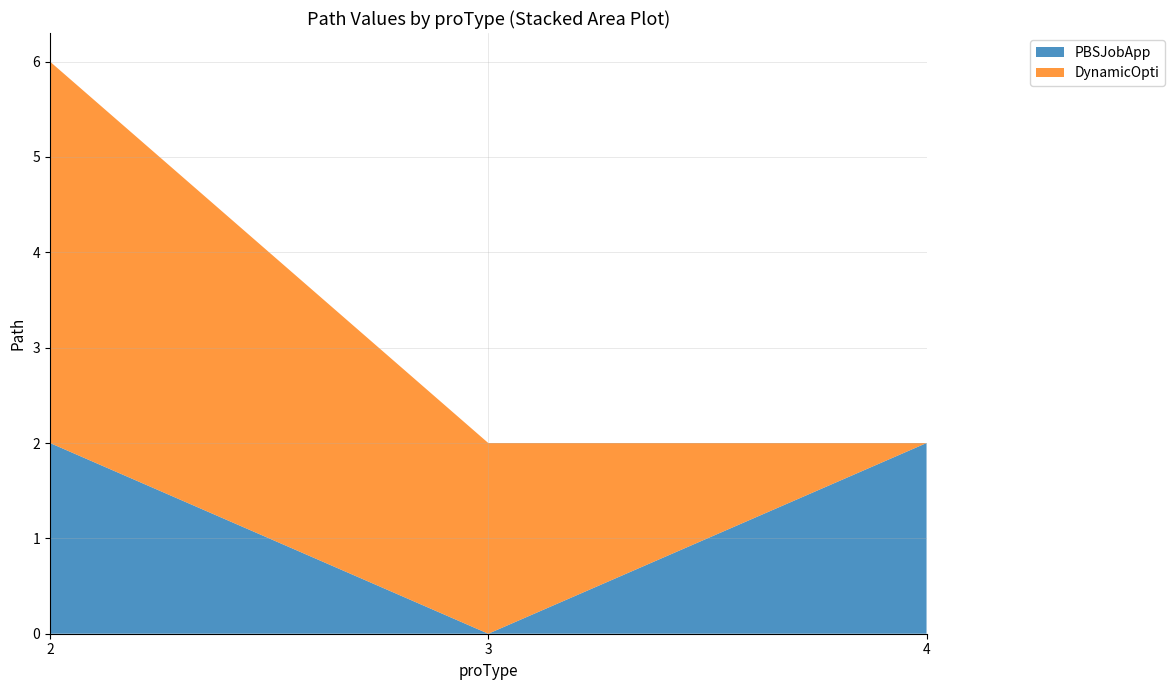

At which label does PBSJobApp reach its minimum?

3